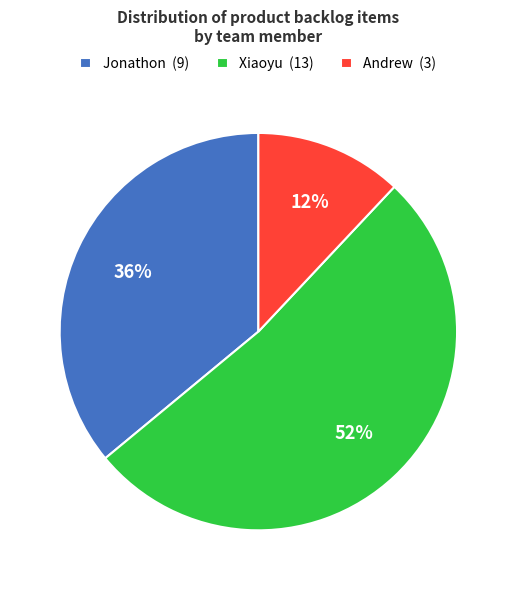

Which slice represents more than half of the pie?

Xiaoyu